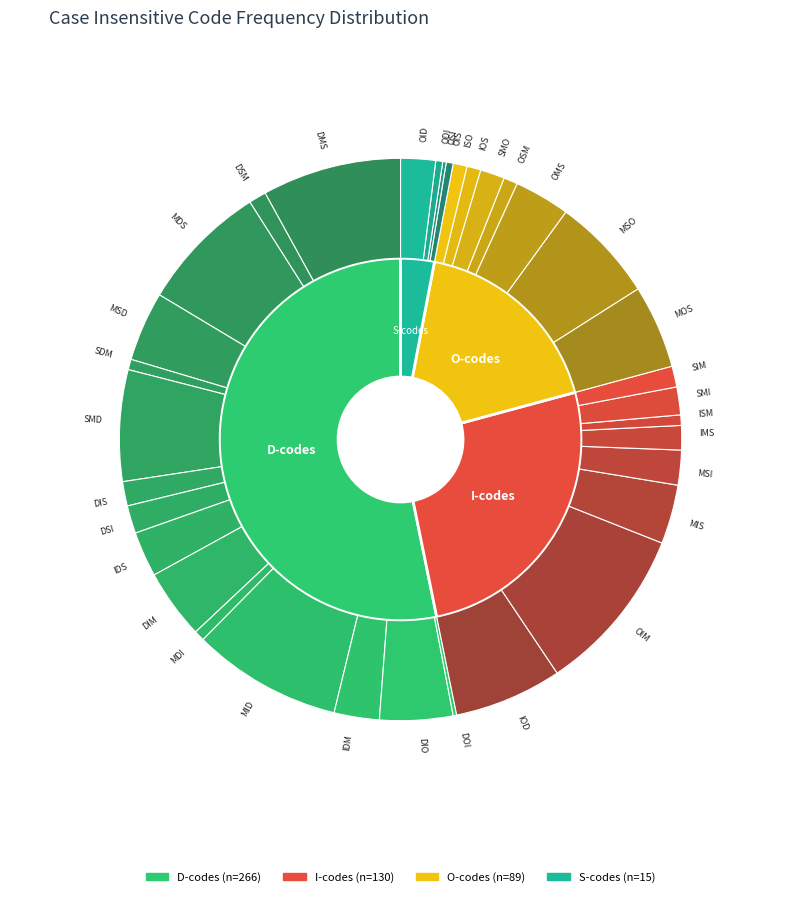

Which category has the biggest portion of the pie?

OIM